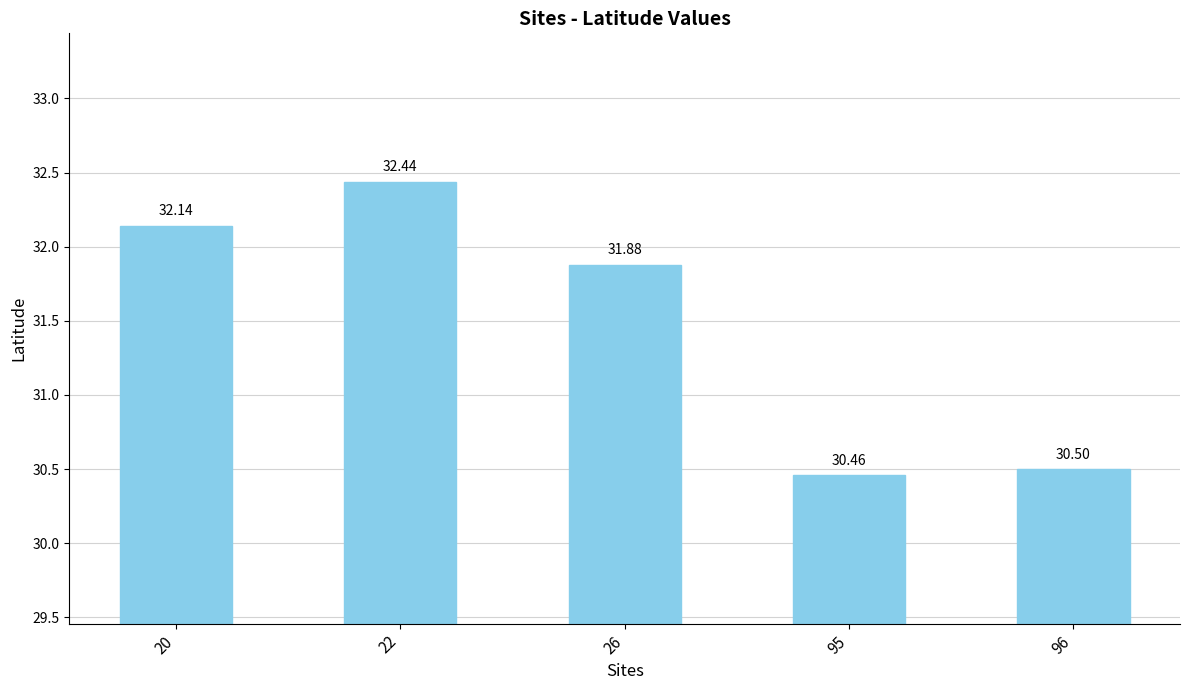

What is the value of the 2nd bar from the left?

32.4